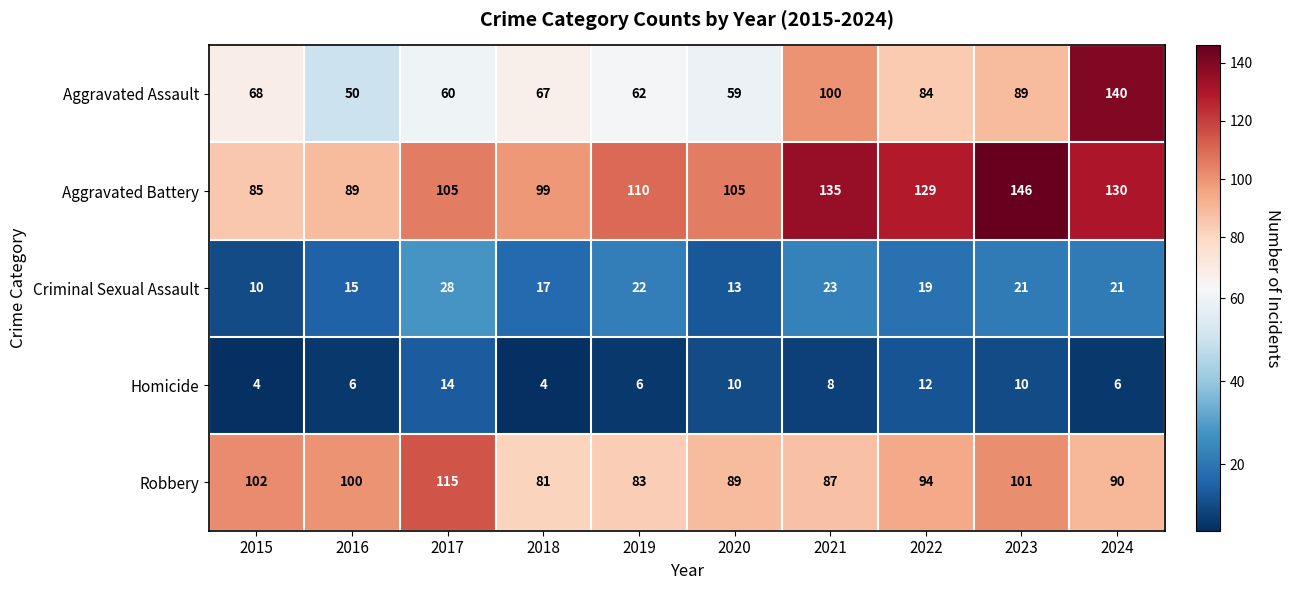

What is the difference between the highest and lowest values at 2023?

136